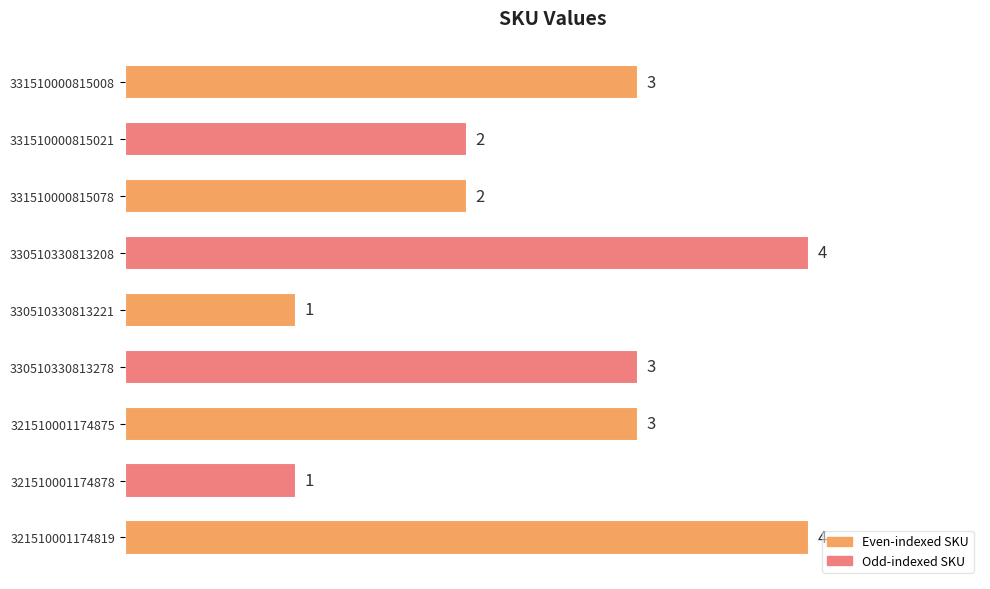

What is the average value?

3